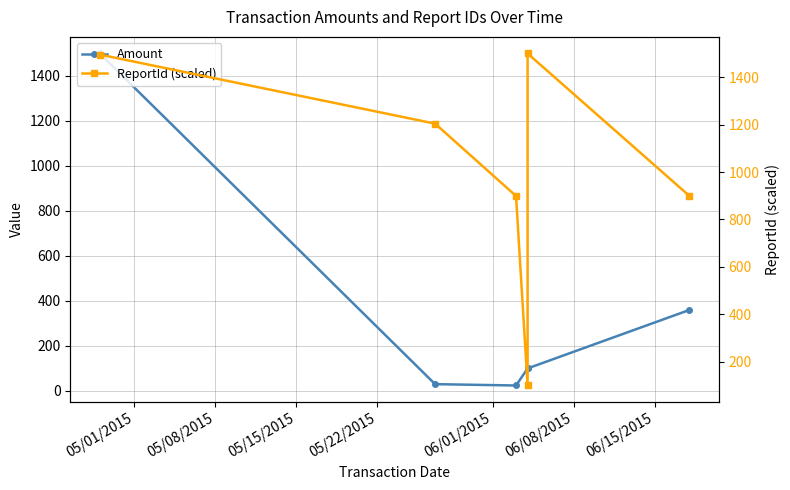

Reading left to right, extract all data points from this chart.

Amount: 1500.0	30.0	24.0	100.0	100.0	360.0
ReportId (scaled): 1495.4	1204.1	899.1	100.0	1500.0	899.1